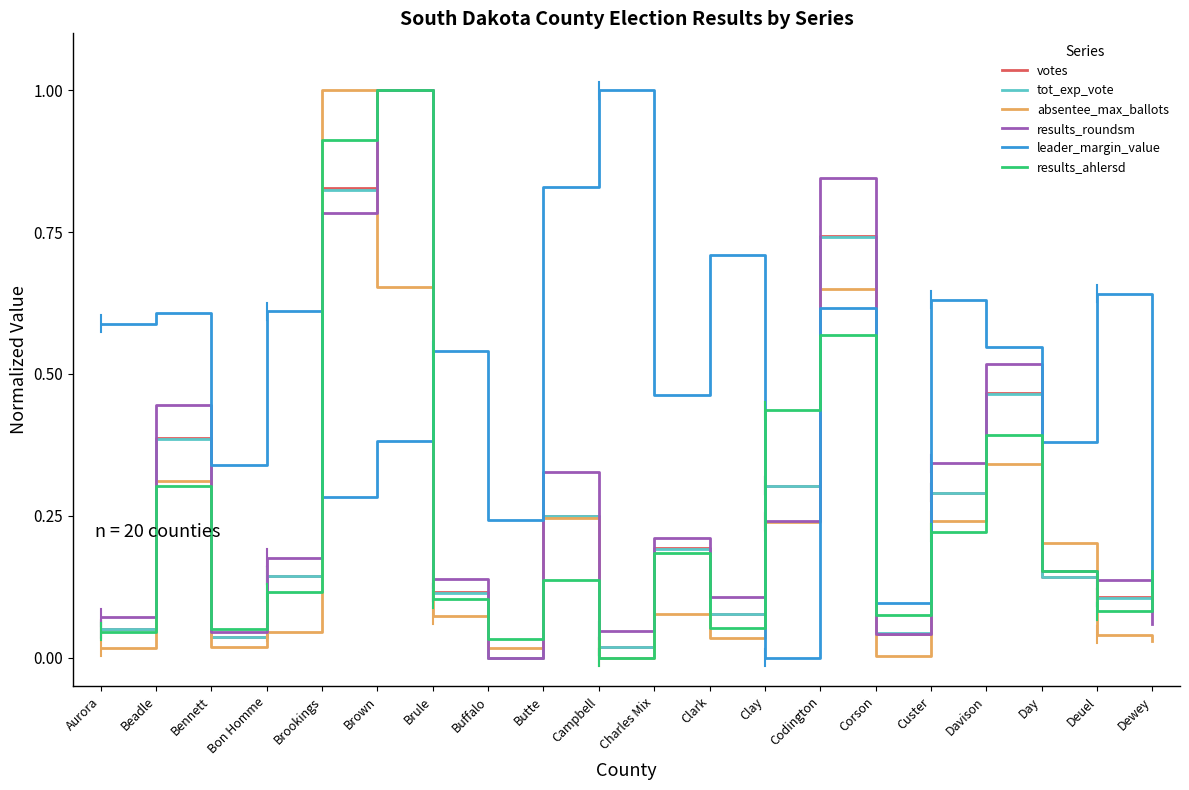

What position from the right is Clark?

9